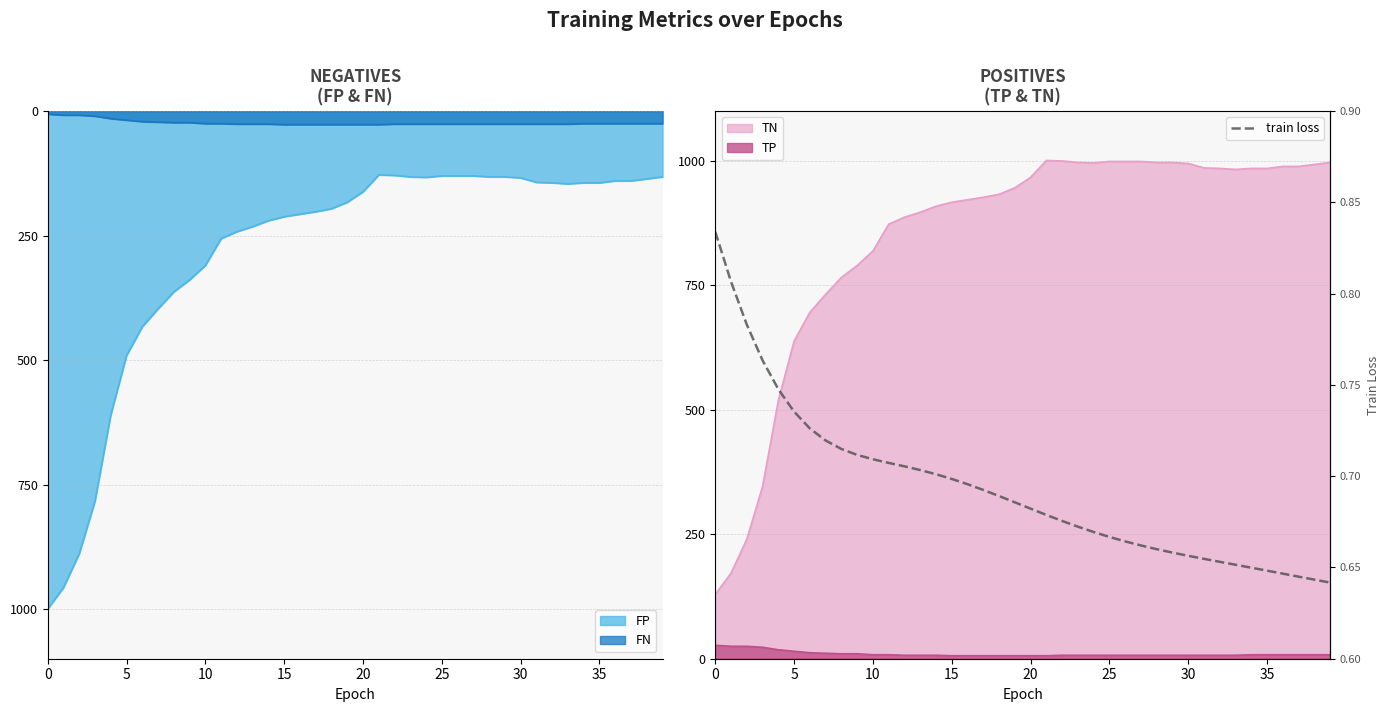

Is it true that the value at 17 is 0.5?

False